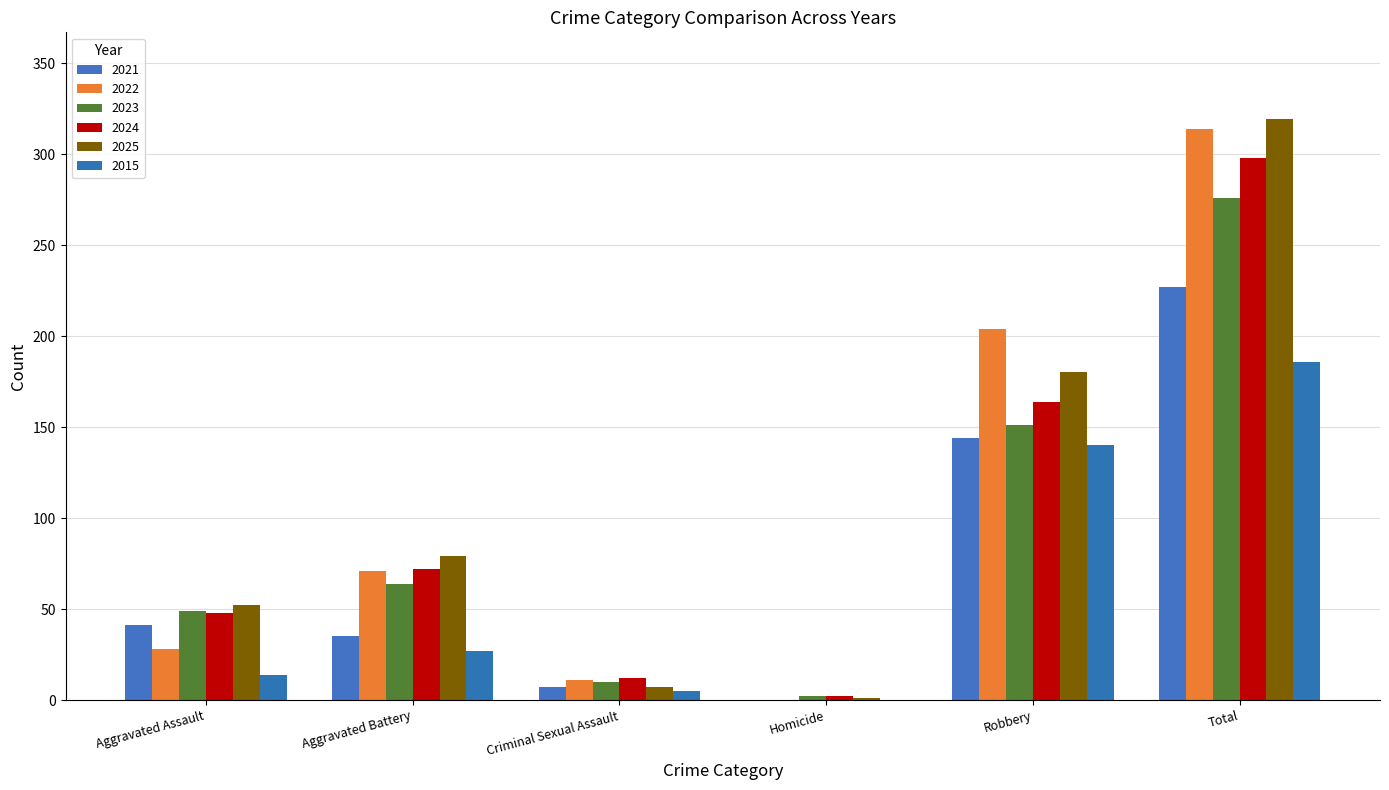

What is the total value across all series at Aggravated Assault?

232